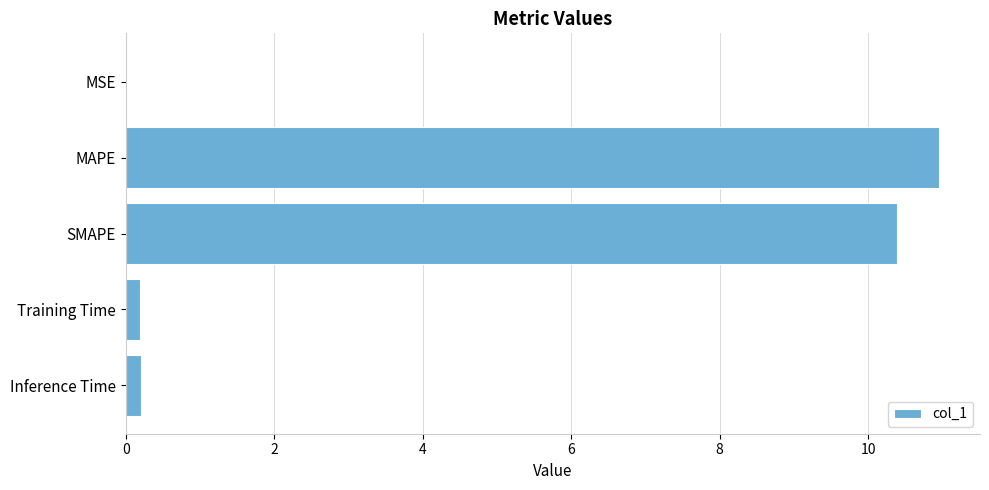

The value at SMAPE is 5.2. True or false?

False